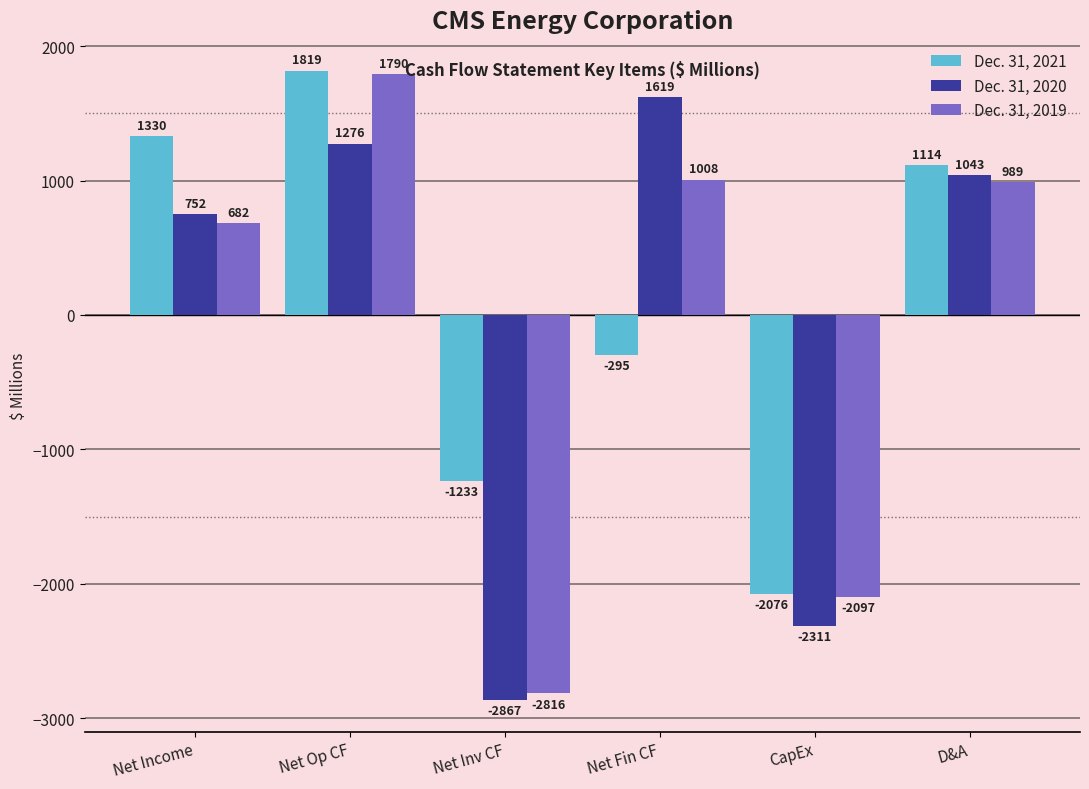

Reading right to left, transcribe all the data shown in this chart.

Dec. 31, 2021: 1114	-2076	-295	-1233	1819	1330
Dec. 31, 2020: 1043	-2311	1619	-2867	1276	752
Dec. 31, 2019: 989	-2097	1008	-2816	1790	682